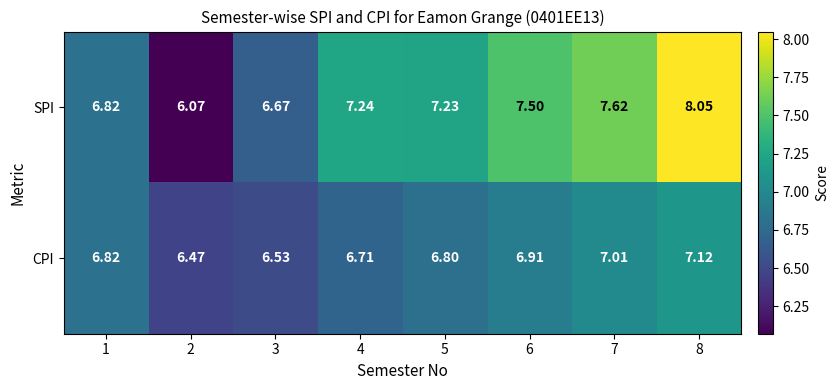

Rank the series by their maximum value, from highest to lowest.

SPI, CPI